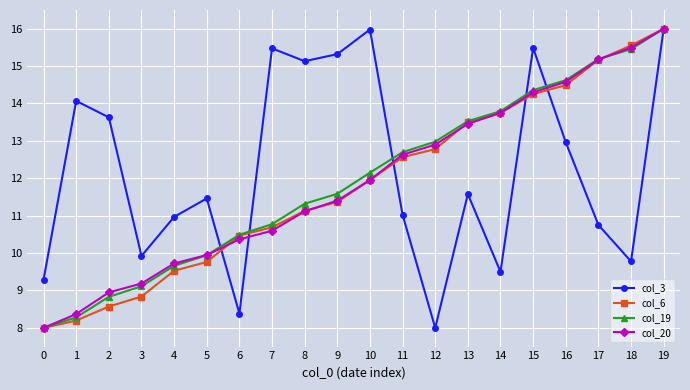

True or false: col_3 has a value of 4.9 at 2.

False